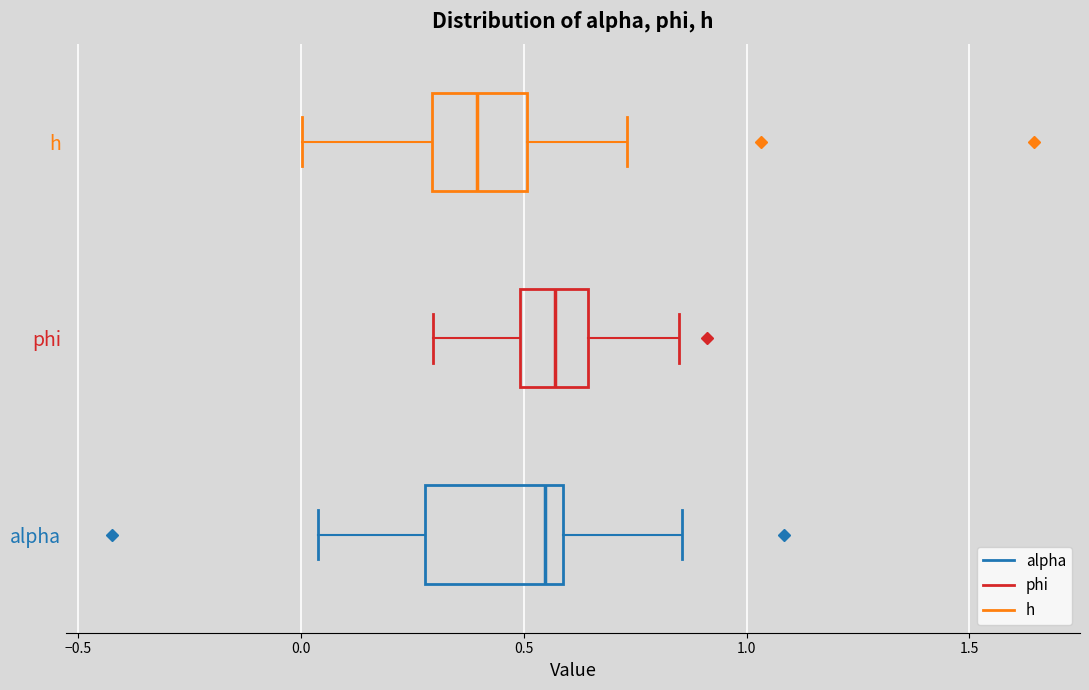

Where is the right edge of the box for h on the x-axis? The values are not printed on the chart, so give them approximately, as read against the axis.

0.50